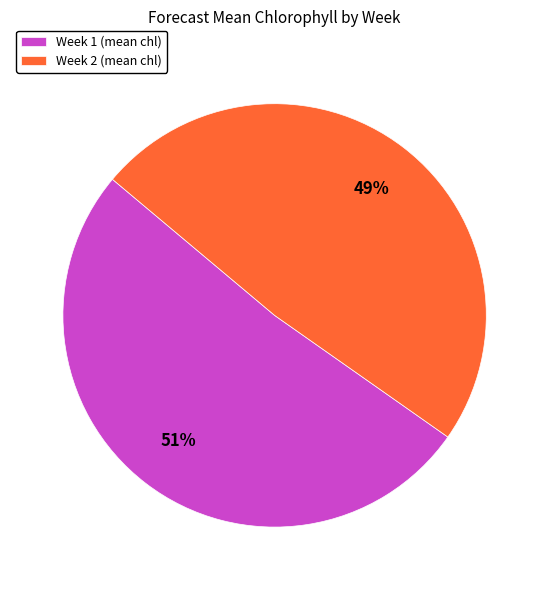

Rank the categories by value from highest to lowest.

Week 1, Week 2